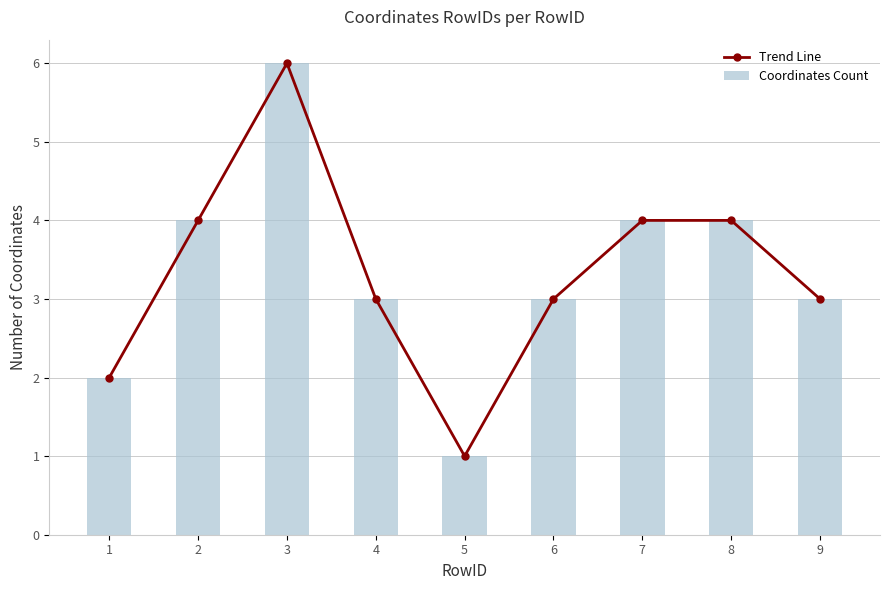

Are the bars horizontal?

No